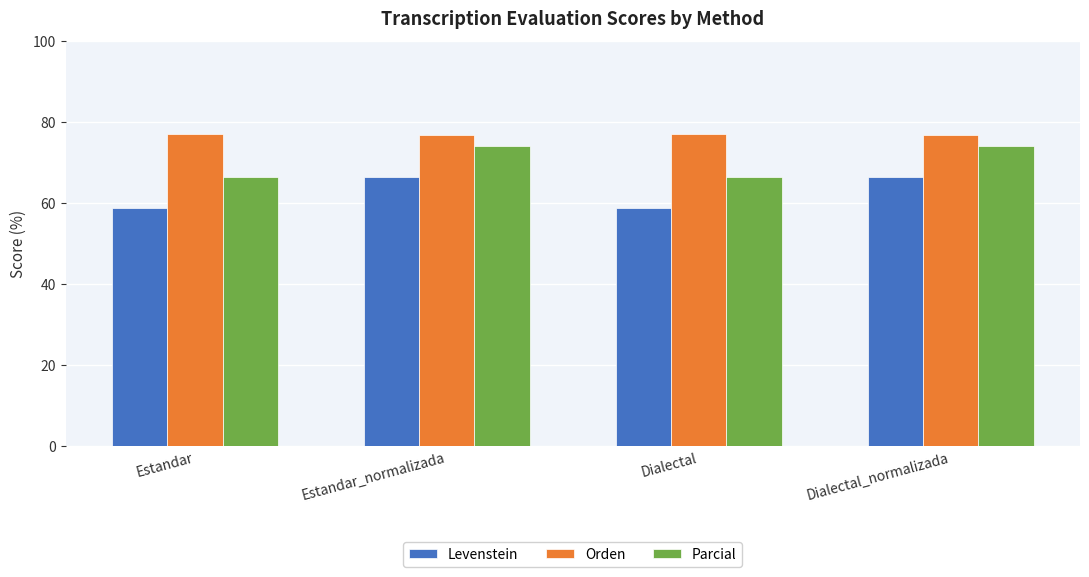

What is the difference between the highest and lowest values at Dialectal?

18.4